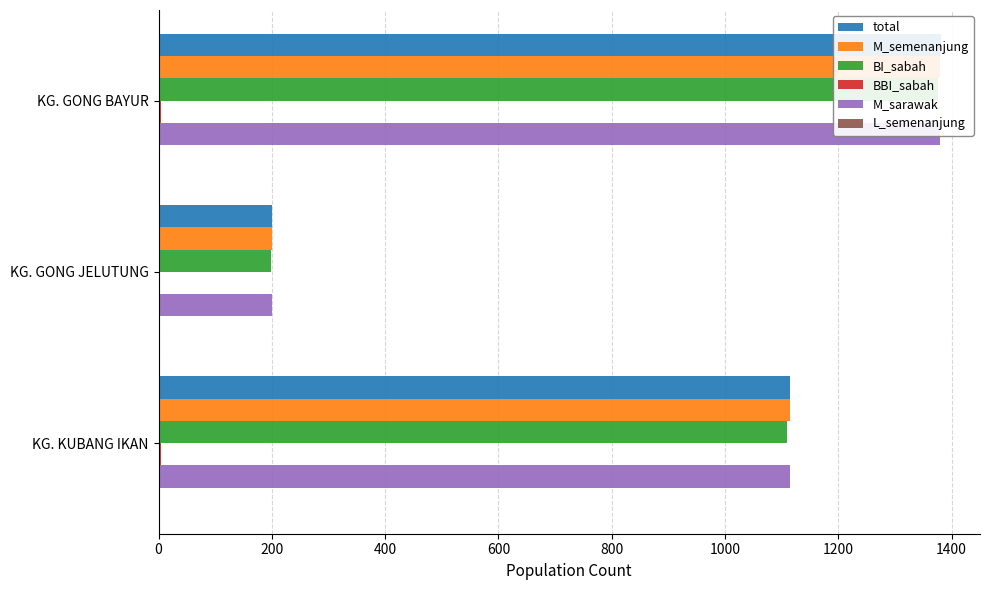

What is the average value of the BI_sabah series?

895.0